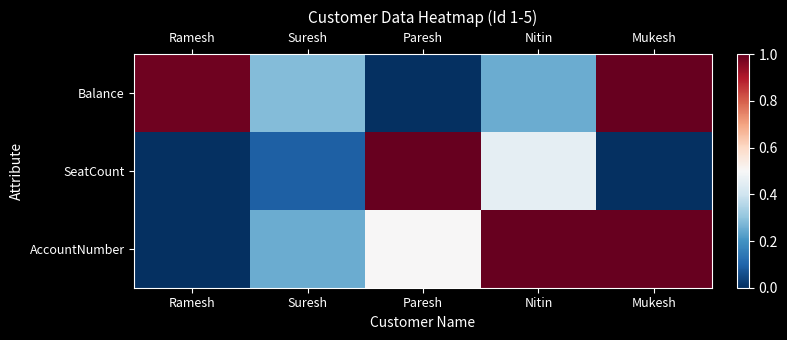

Reading right to left, what are all the values shown in this chart?

Balance: Mukesh=1.0	Nitin=0.3	Paresh=0.0	Suresh=0.3	Ramesh=1.0
SeatCount: Mukesh=0.0	Nitin=0.5	Paresh=1.0	Suresh=0.1	Ramesh=0.0
AccountNumber: Mukesh=1.0	Nitin=1.0	Paresh=0.5	Suresh=0.2	Ramesh=0.0